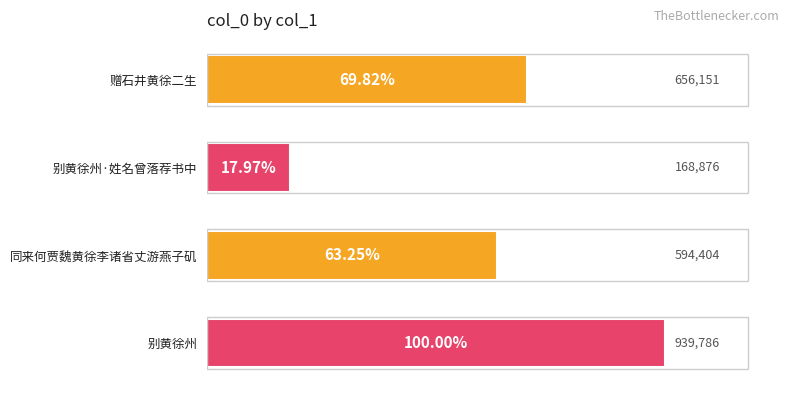

Which category has the highest value across all series?

别黄徐州